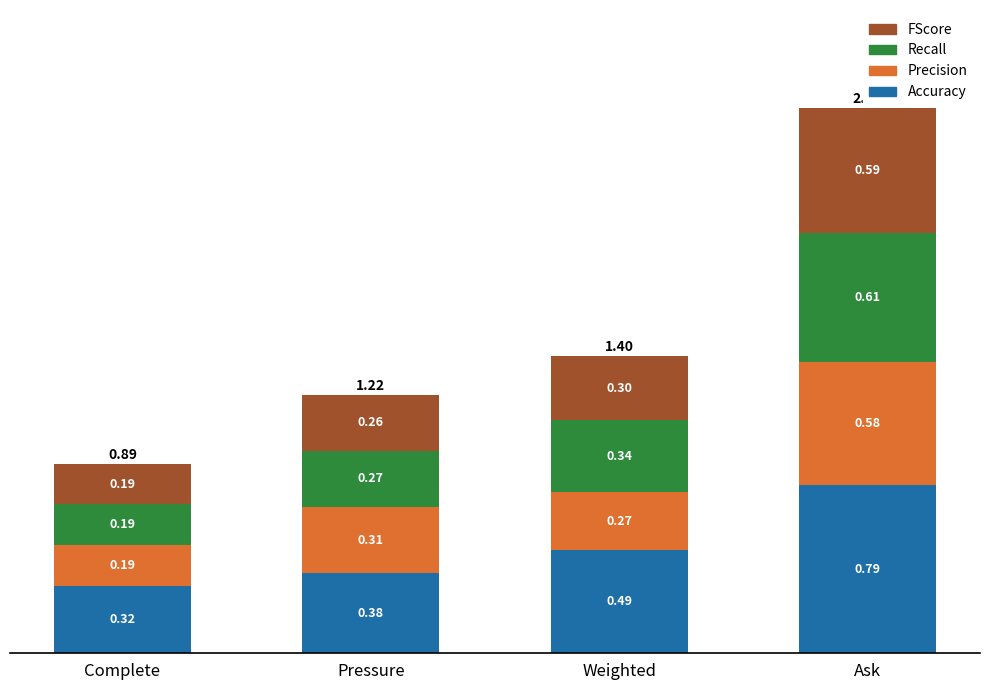

Rank the categories by Accuracy value from highest to lowest.

Ask, Weighted, Pressure, Complete